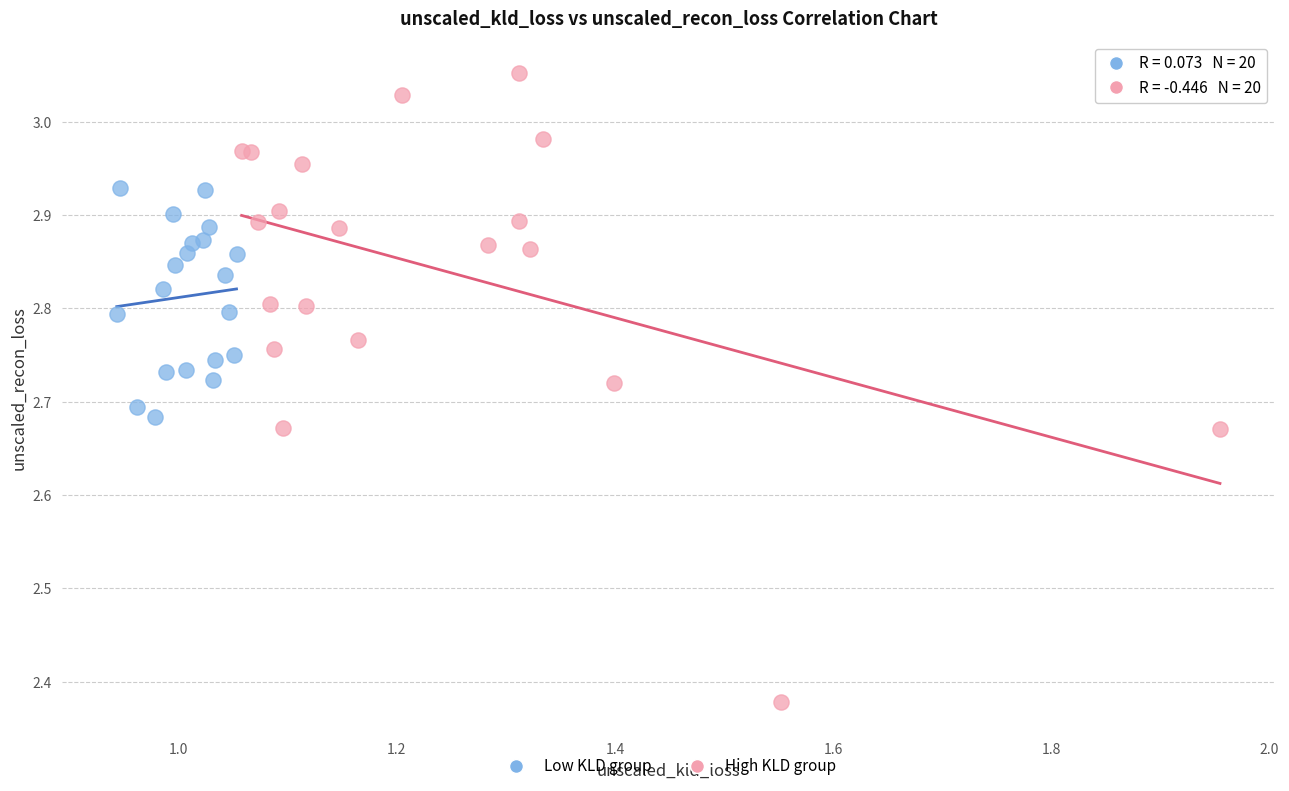

Which series reaches the maximum Y coordinate?

High KLD group